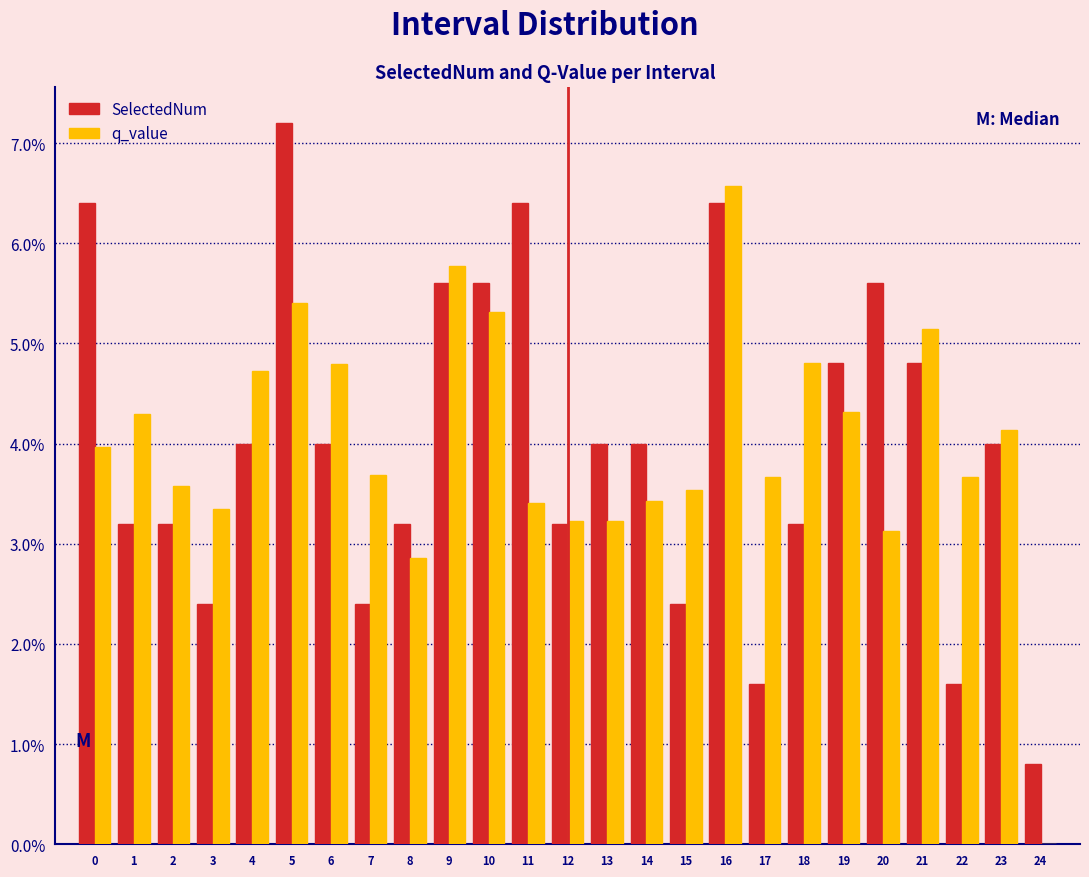

What is the sum of all q_value values?

100.0